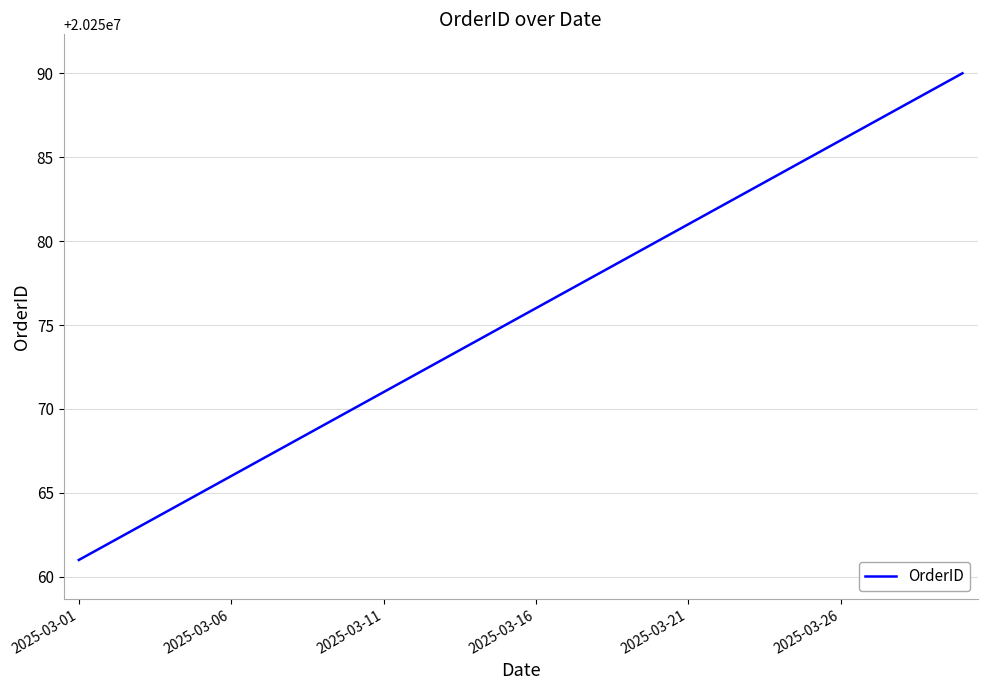

What is the difference between the maximum and minimum values?

29